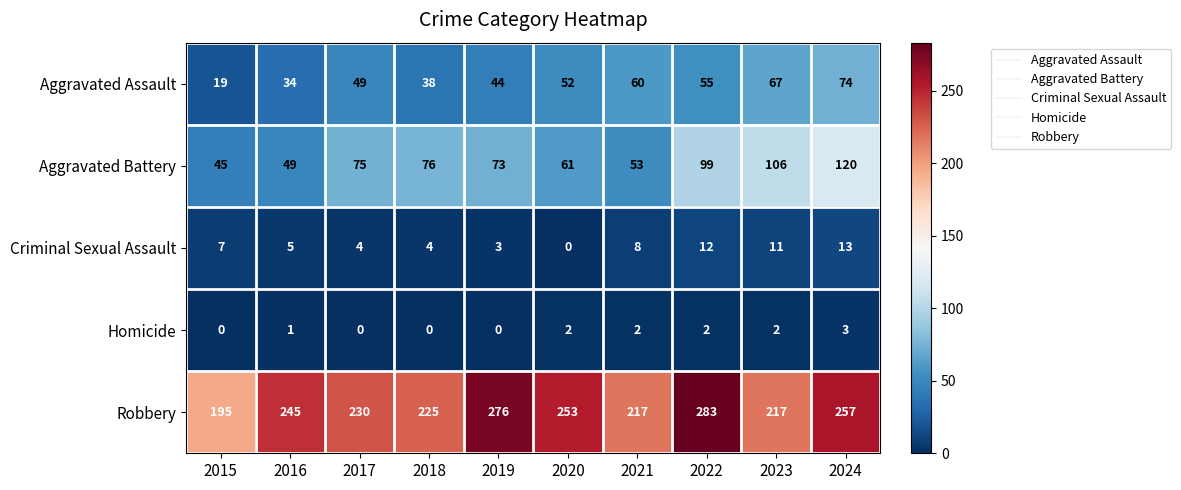

True or false: Aggravated Assault has a value of 41 at 2024.

False